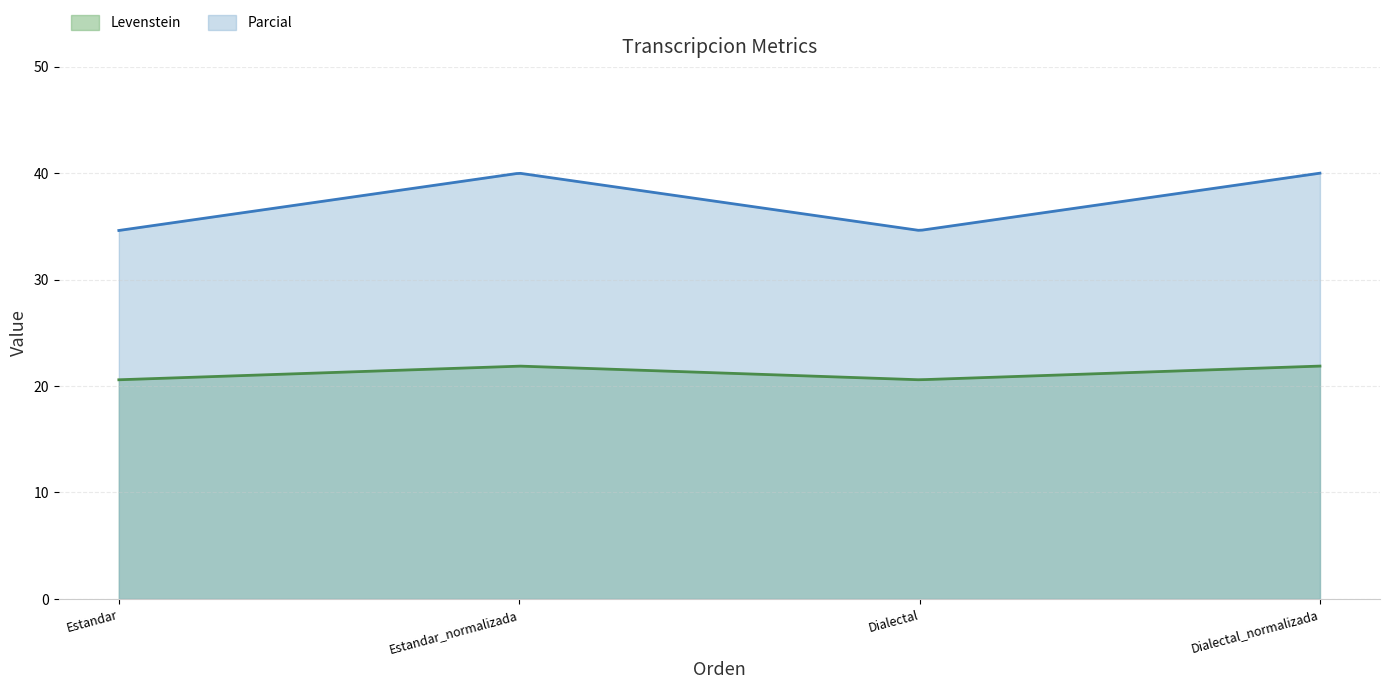

What is the sum of all Levenstein values?

6369.5